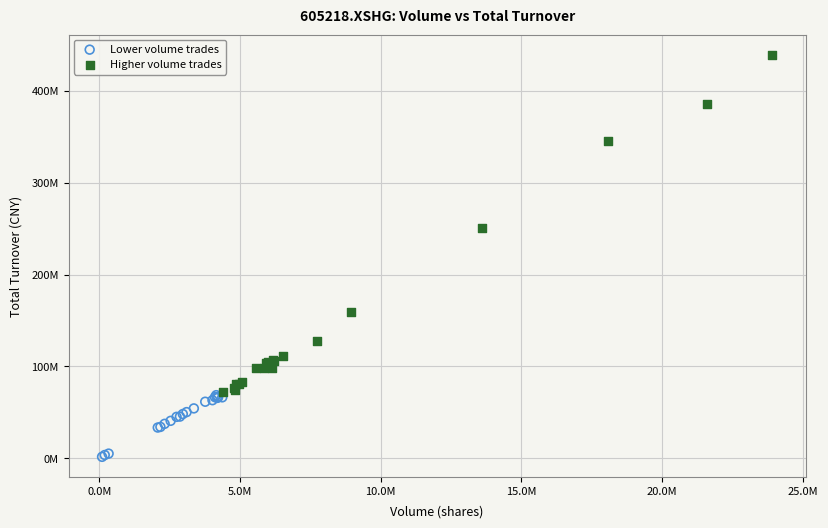

Which series contains the highest Y value?

Higher volume trades